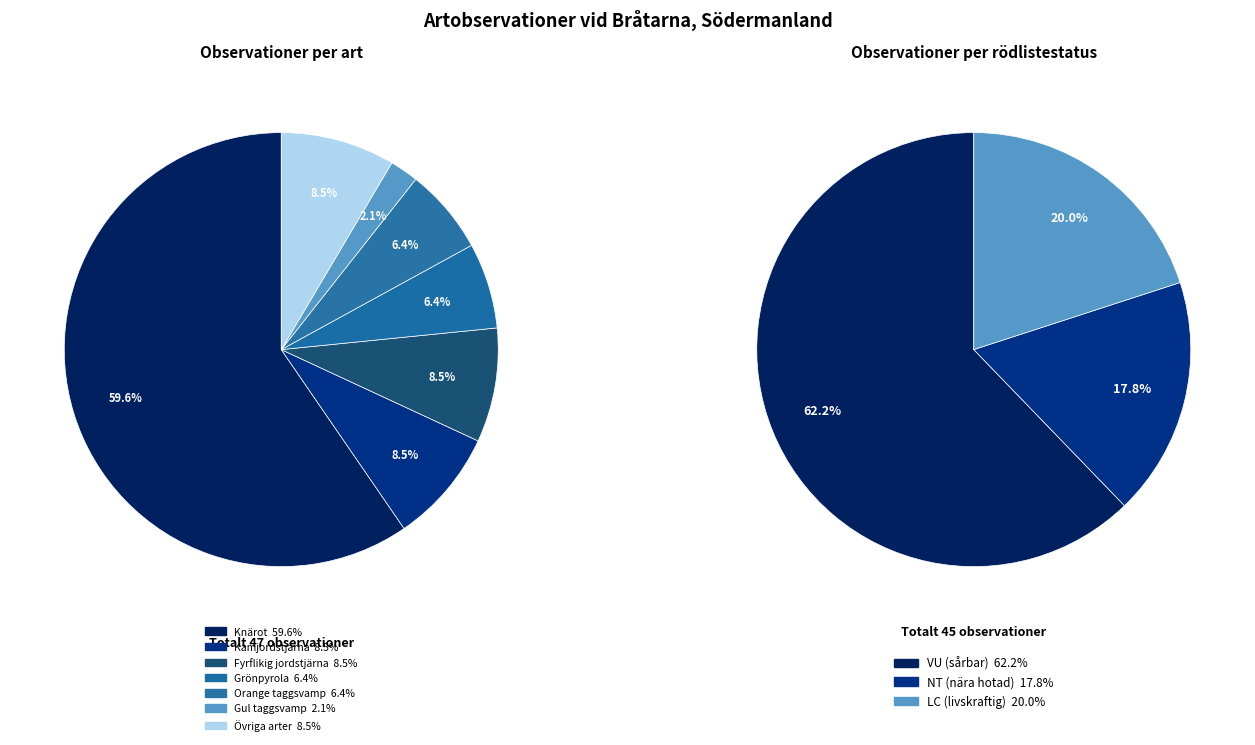

Does Fyrflikig jordstjärna represent more than half of the total?

No